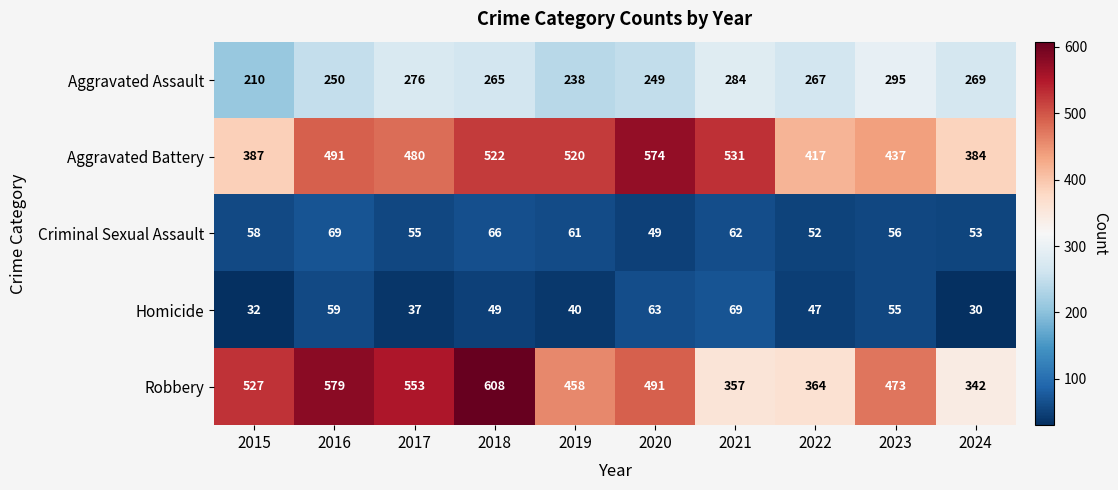

What is the total value across all series at 2021?

1303